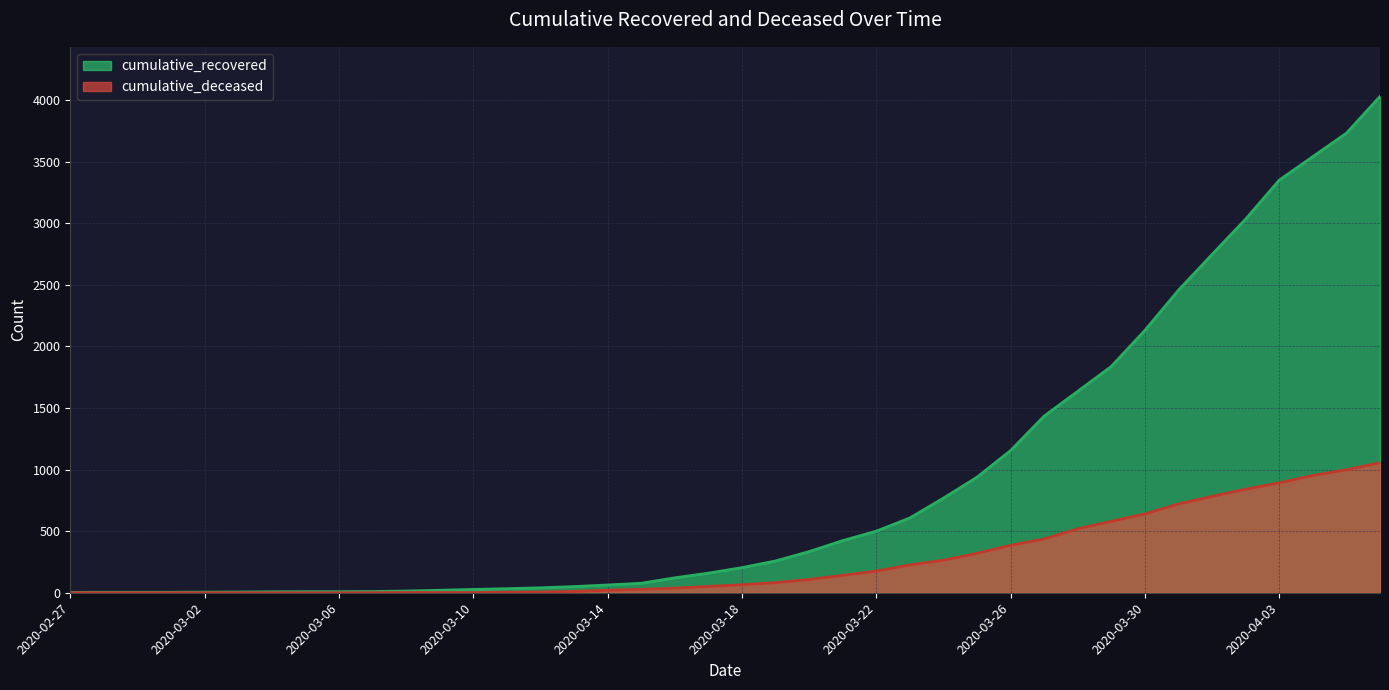

Which series has the largest range (max minus min)?

cumulative_recovered